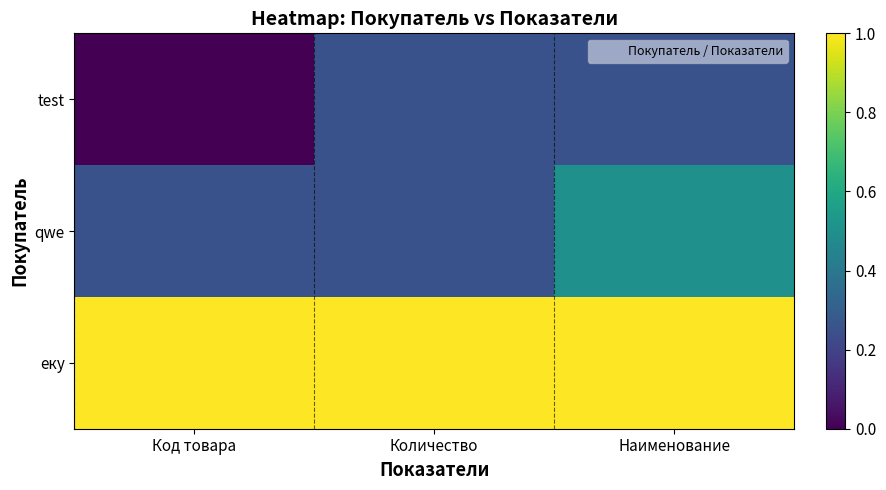

At which category is the sum across all series the highest?

Наименование